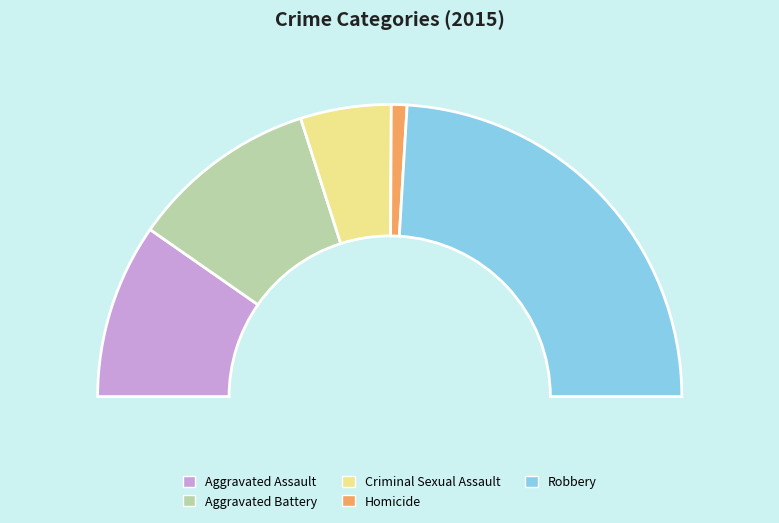

Which category has the biggest portion of the pie?

Robbery